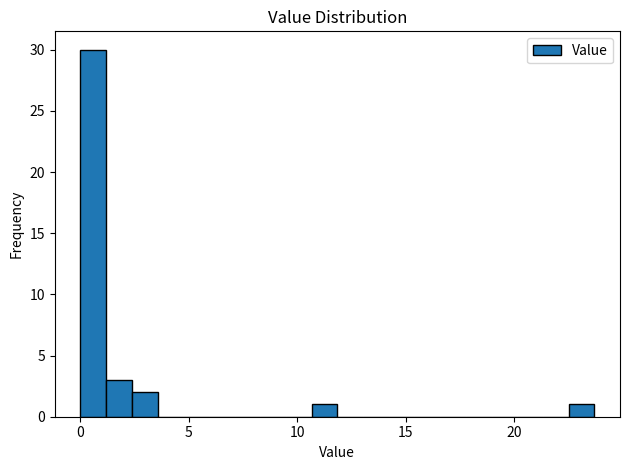

Around what value on the x-axis is the tallest bar? Give the approximate position of its centre, as read against the axis.

0.5